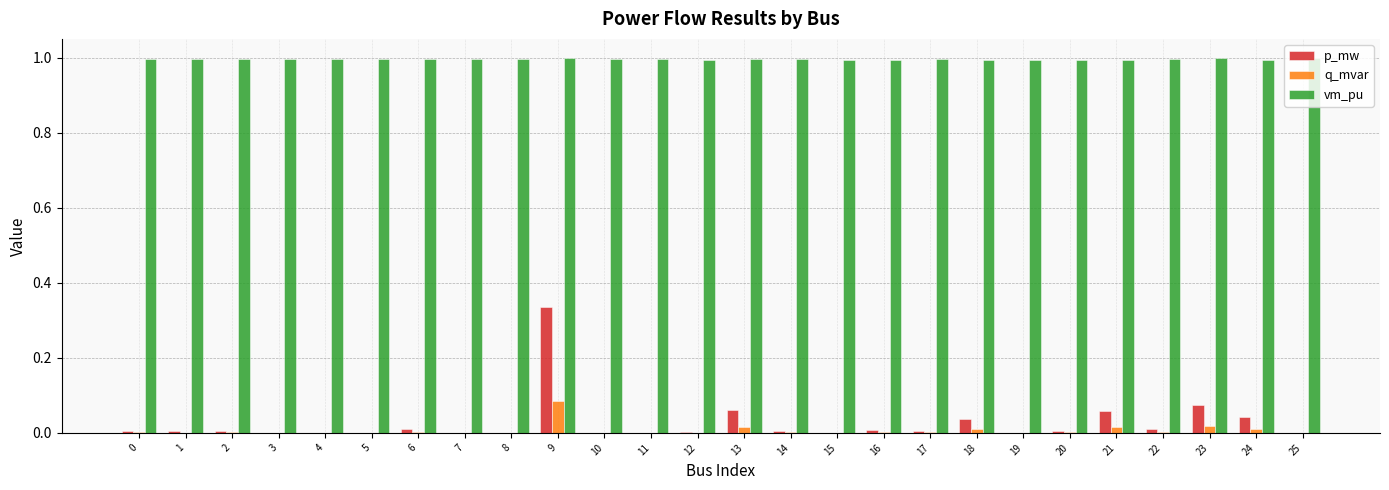

Which series has the largest total across all categories?

vm_pu